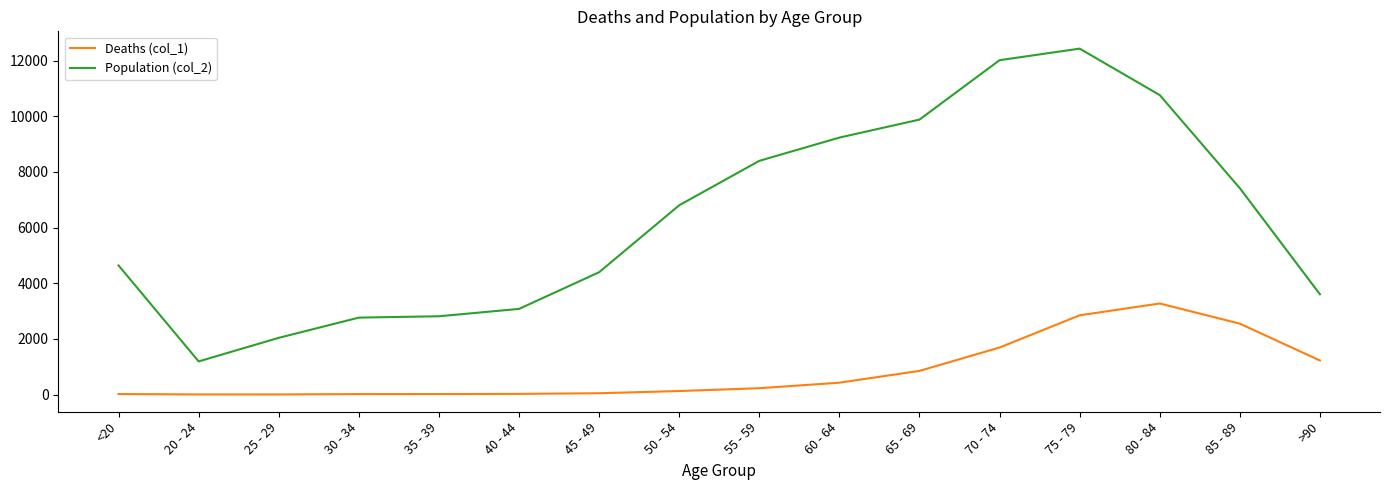

Rank the series by their maximum value, from highest to lowest.

Population (col_2), Deaths (col_1)